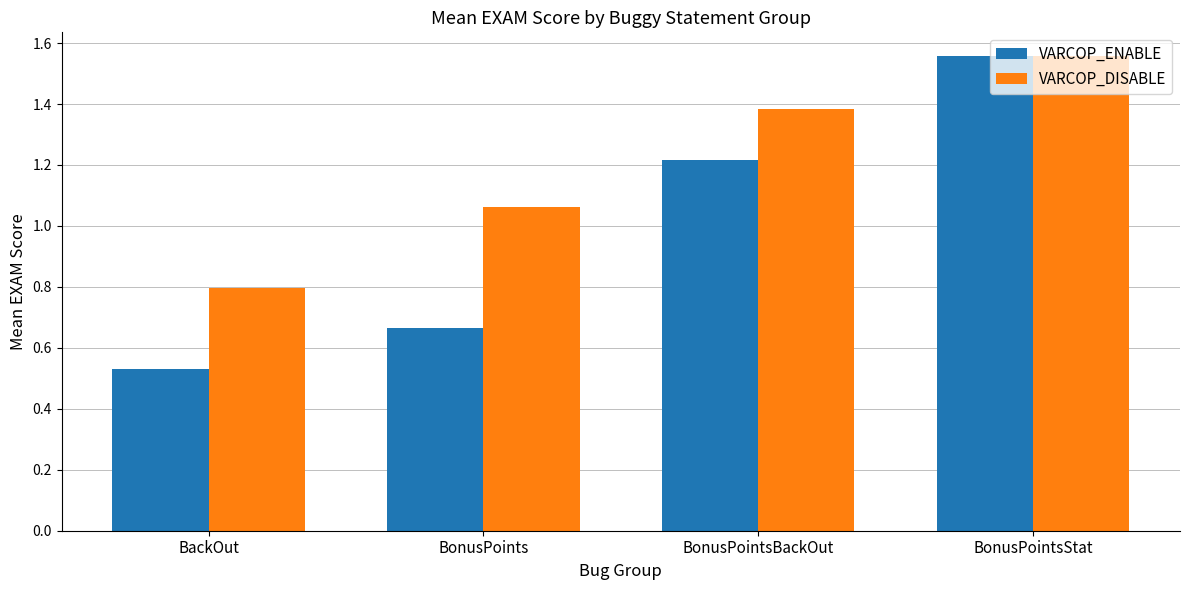

What is the average value of the VARCOP_ENABLE series?

1.0